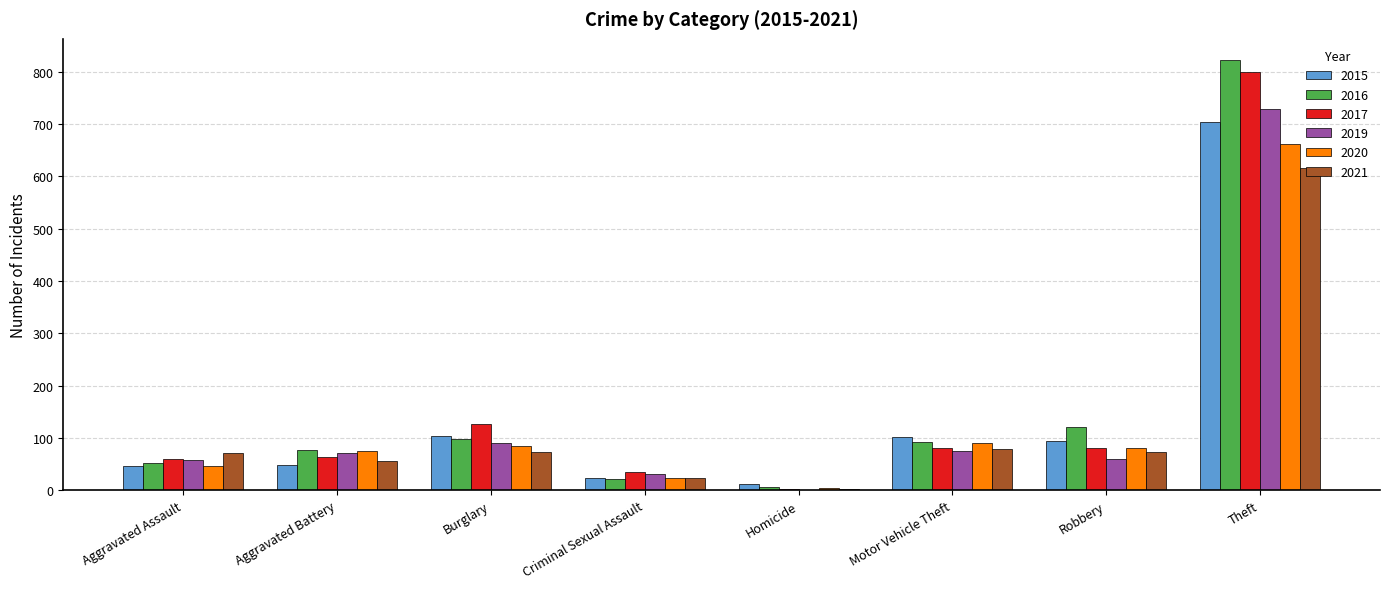

Read the 2020 value at Theft, to the nearest 100.

700